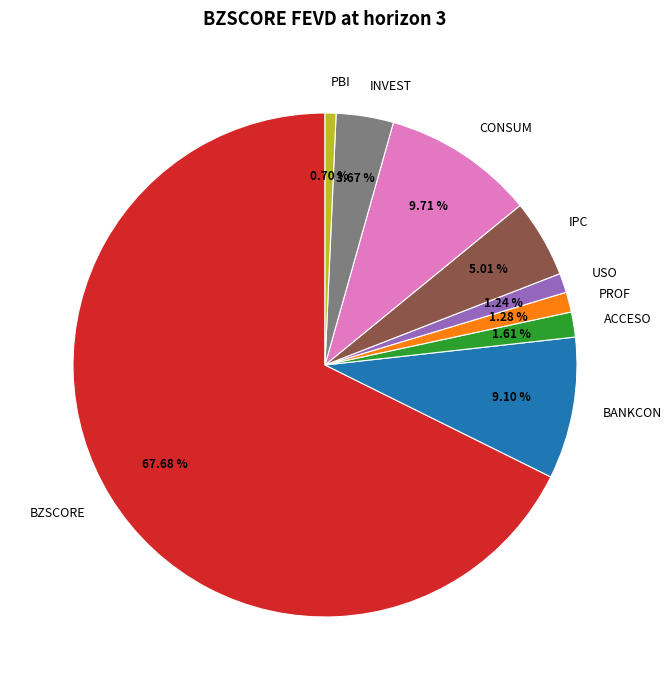

Between BANKCON and CONSUM, which is larger?

CONSUM